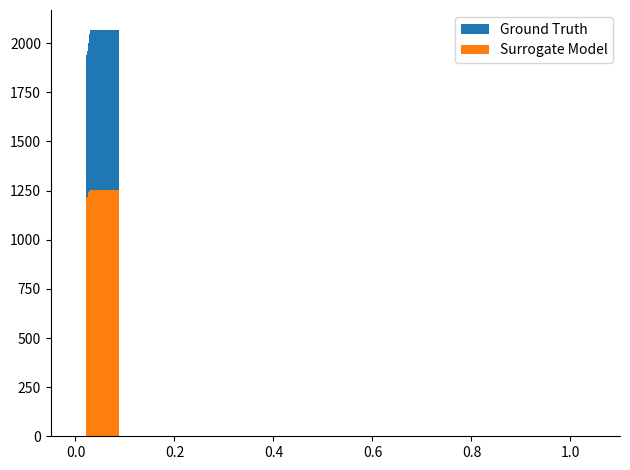

How many bars are there in each group?

2